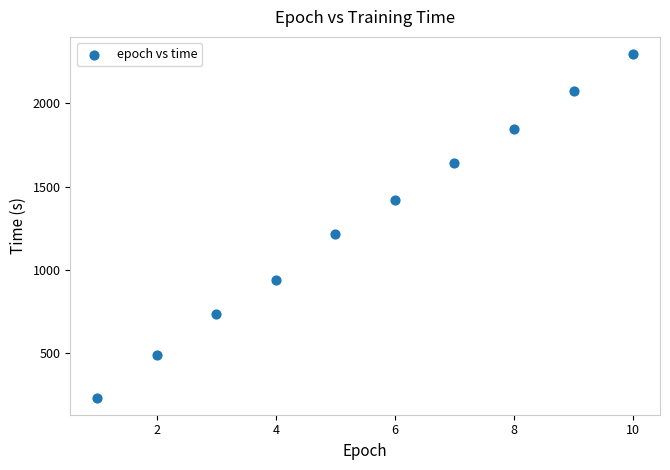

What is the range of X values (max minus min)?

9.0